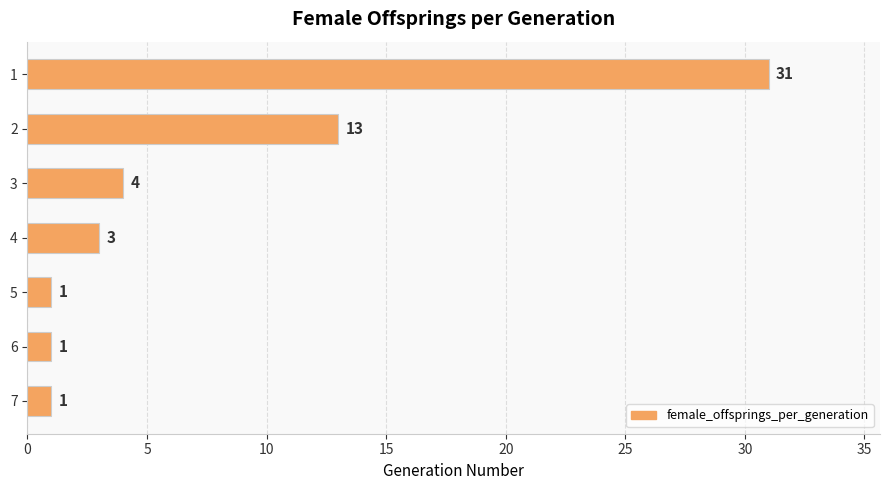

True or false: the data shows 1 at 6.

True